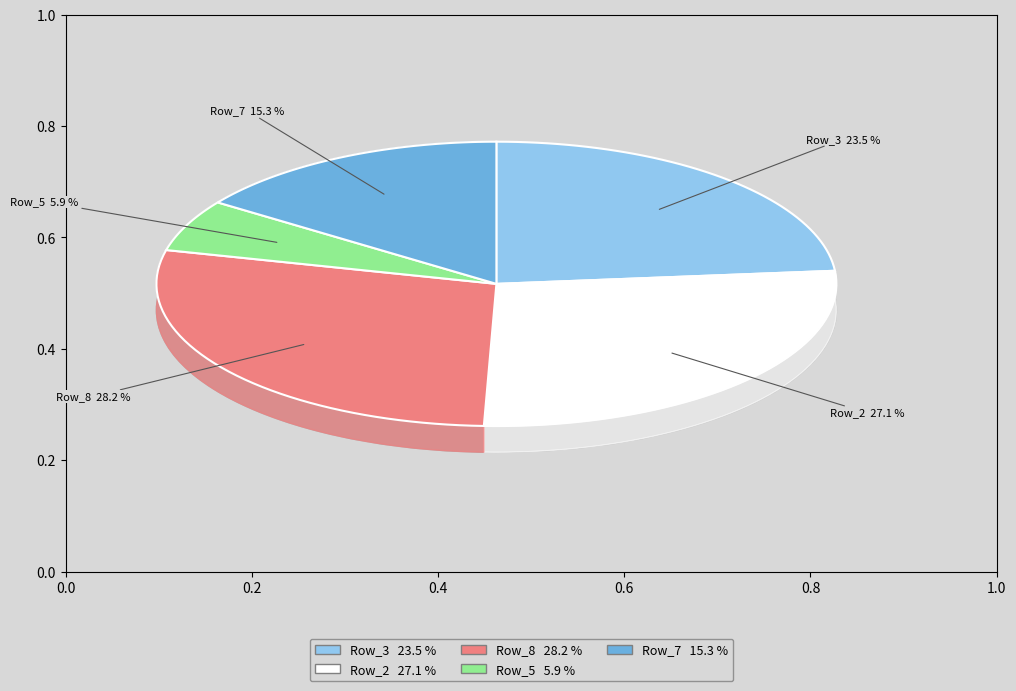

Rank the categories by value from lowest to highest.

Row_5, Row_7, Row_3, Row_2, Row_8